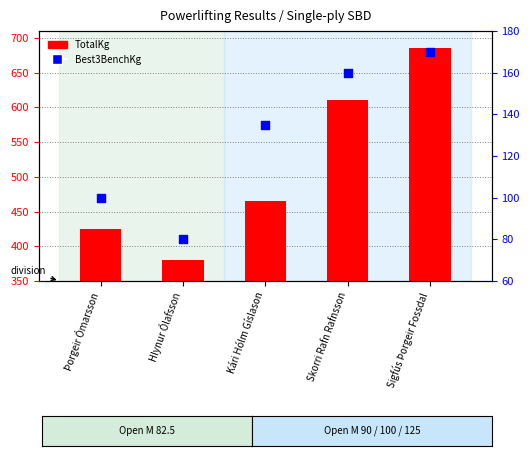

Which series has the widest spread of Y values?

TotalKg